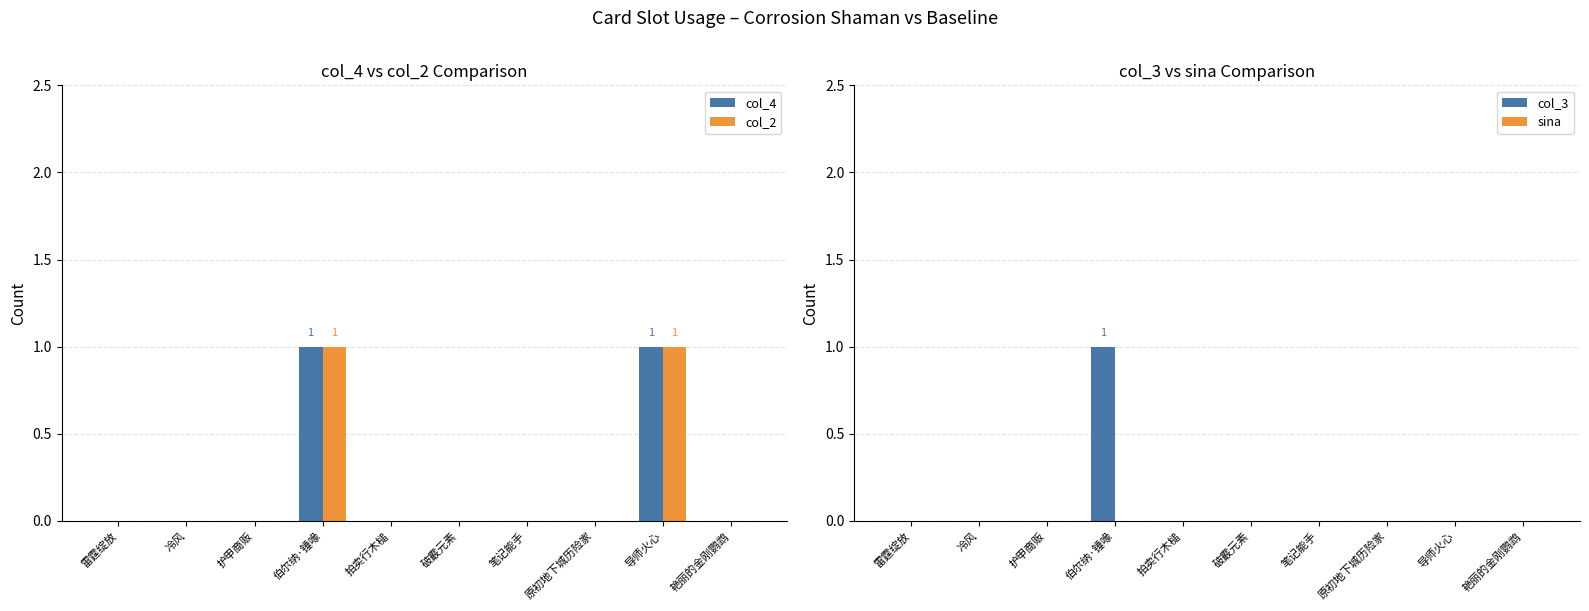

What position from the left is 拍卖行木槌?

5